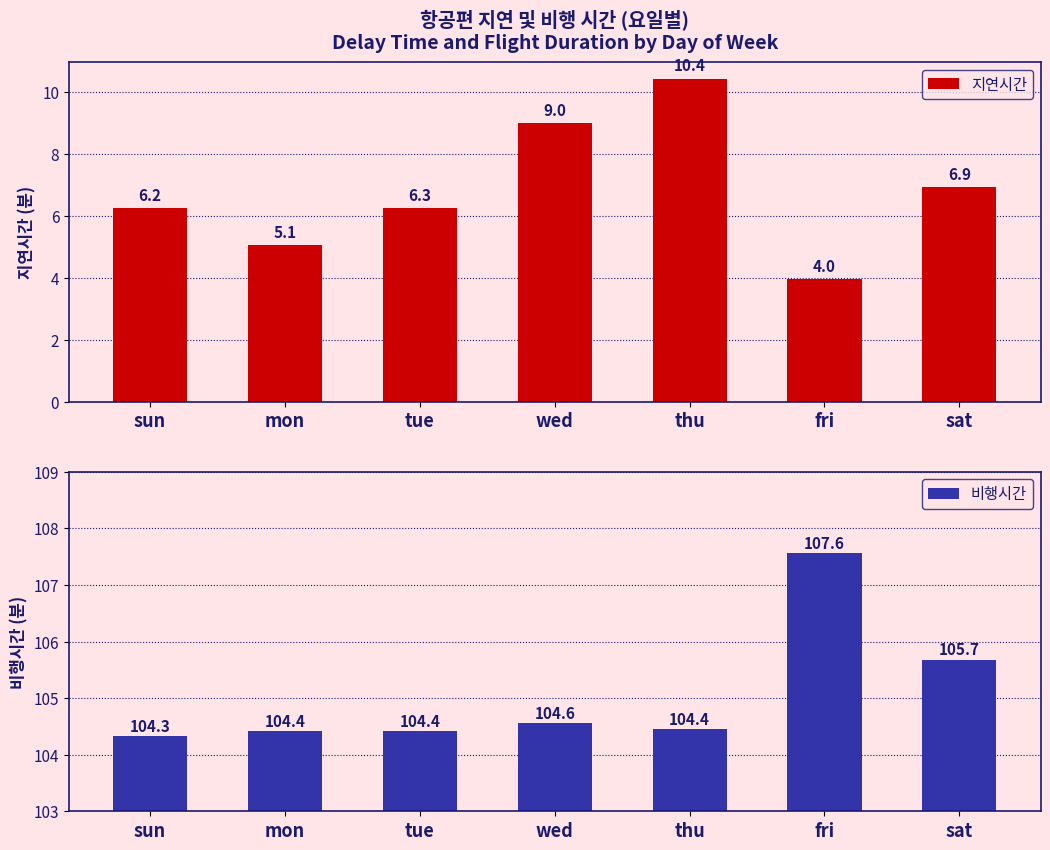

How many bars are there in each group?

2